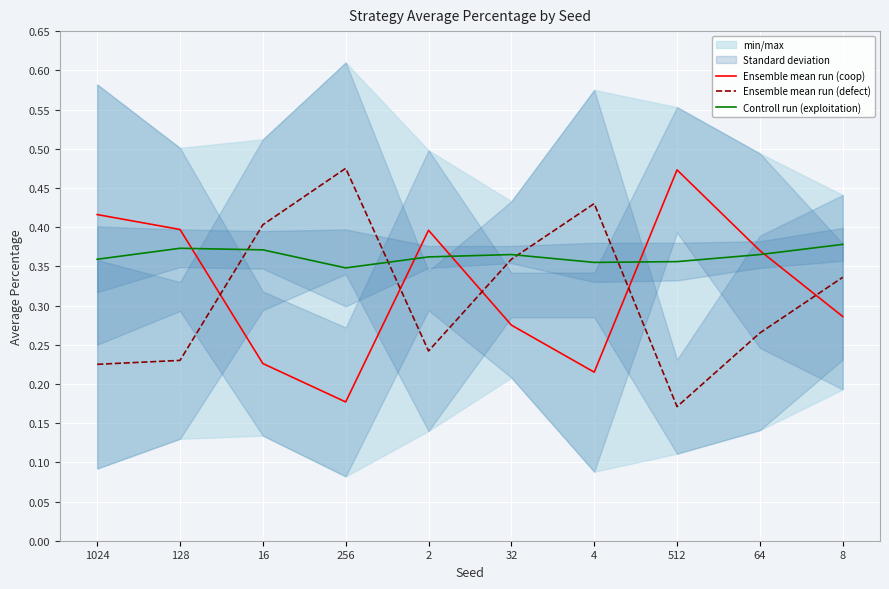

What is the difference between the Ensemble mean run (coop) values at 8 and 16?

0.1